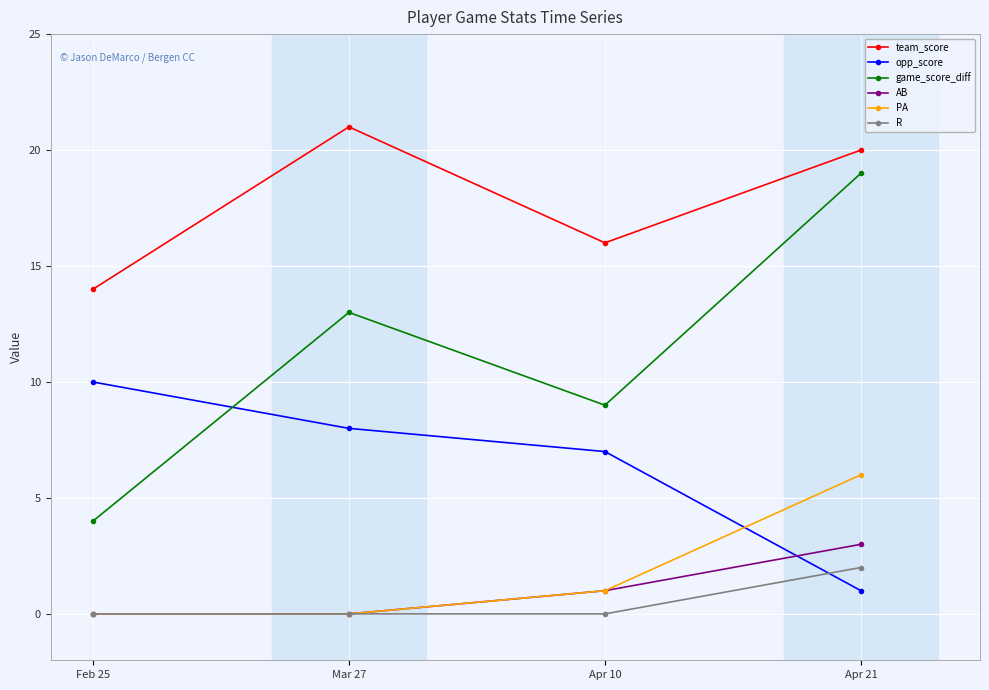

Which series has the largest range (max minus min)?

game_score_diff